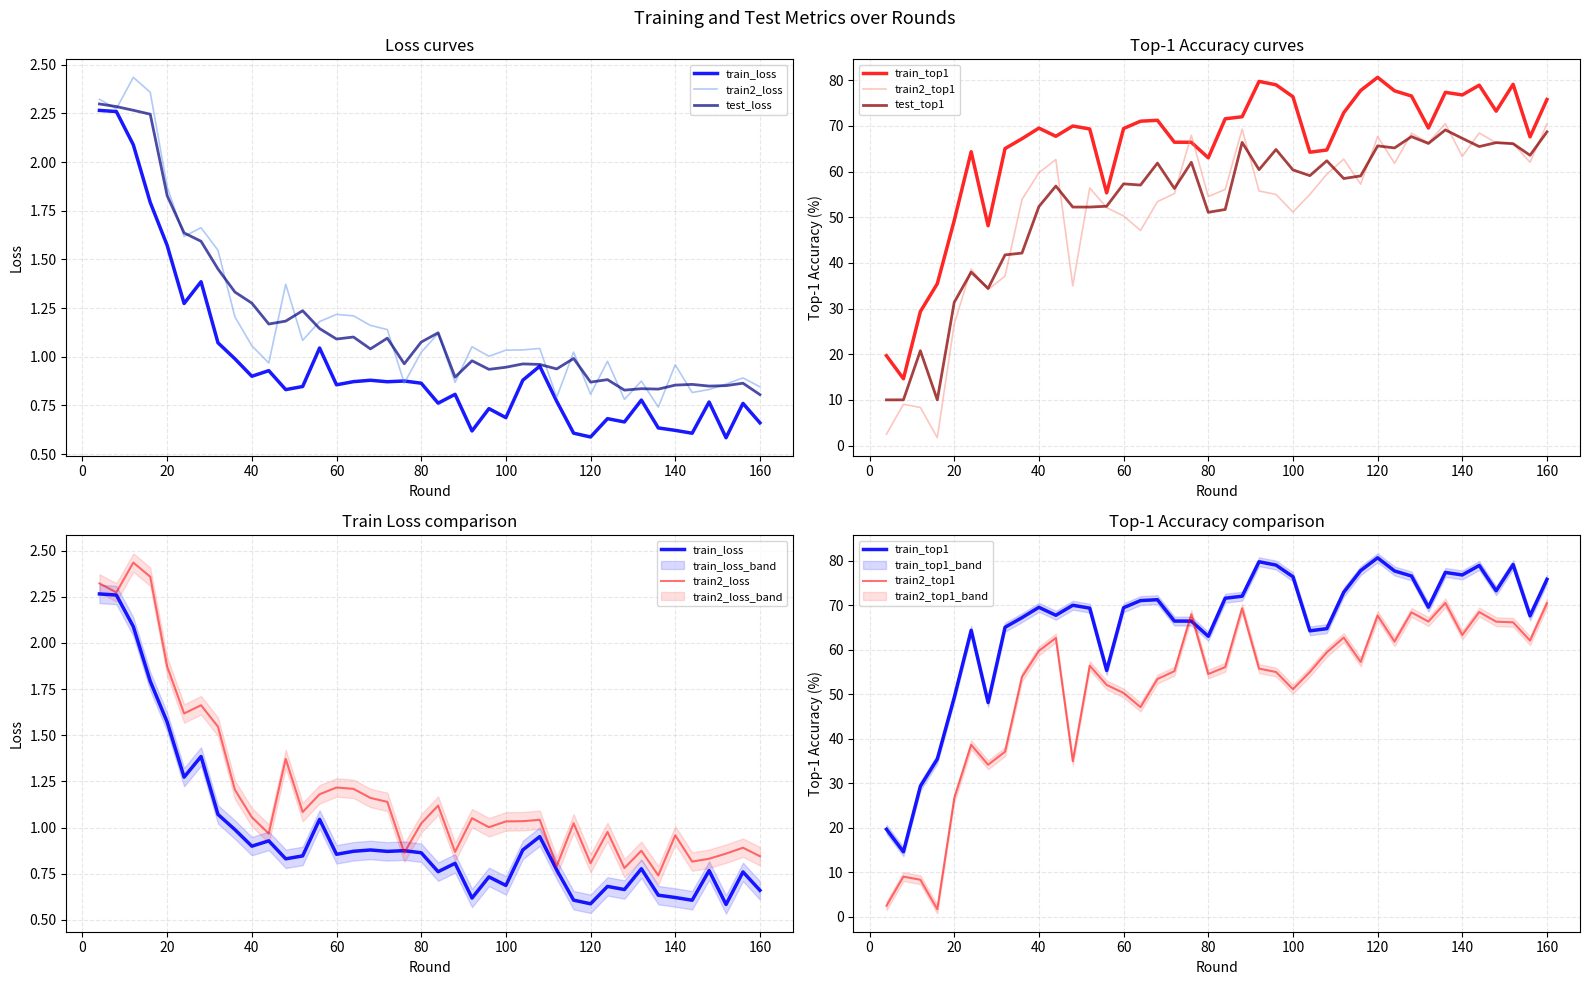

What is the lowest value of the test_top1 series?

10.0